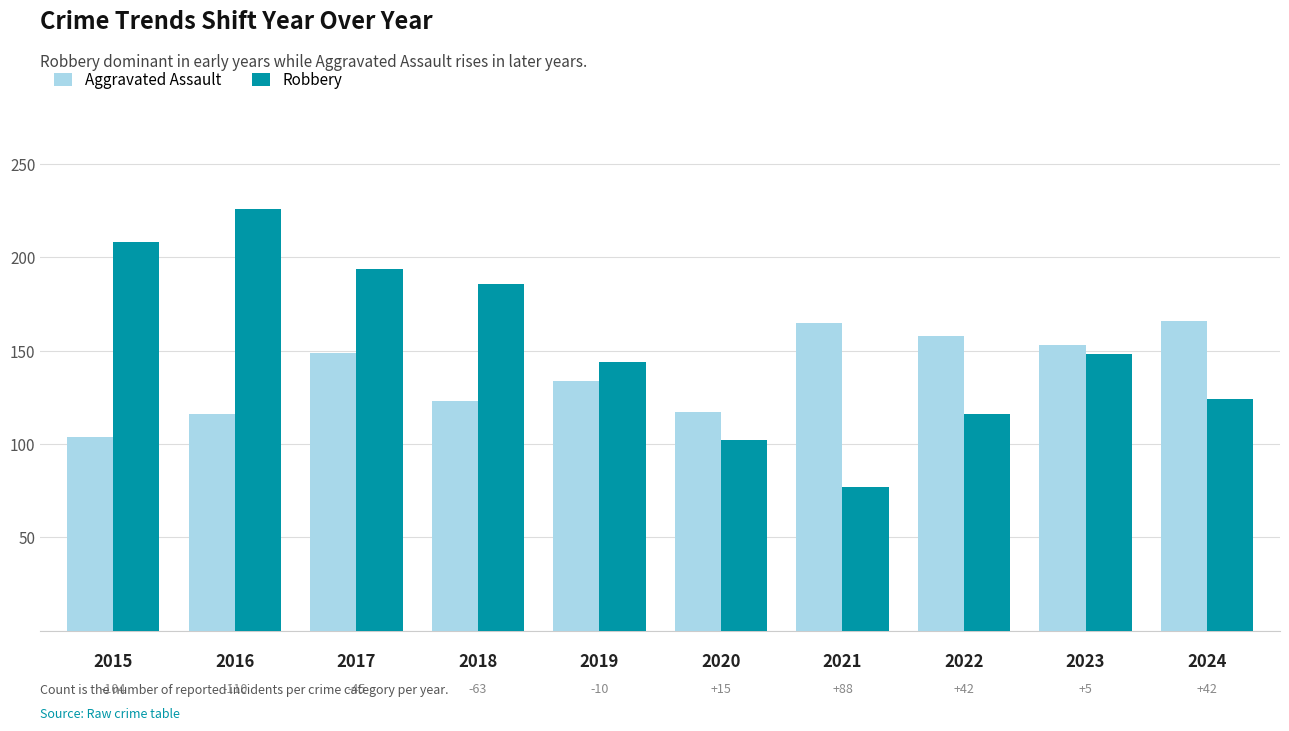

Does the chart contain any negative values?

No